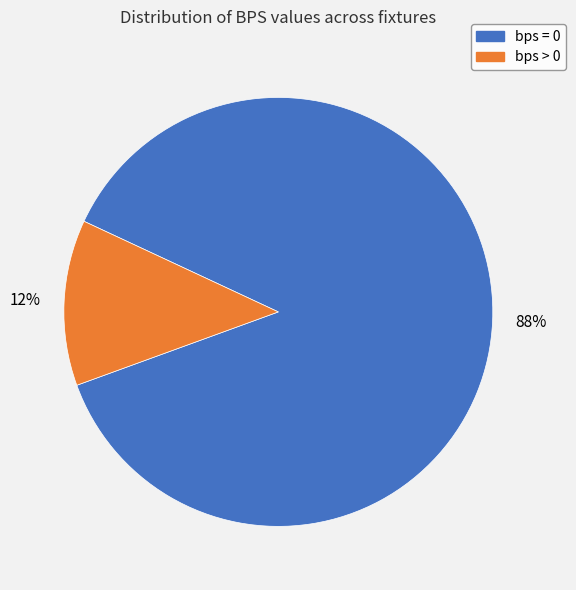

Is there a majority slice in this chart?

Yes